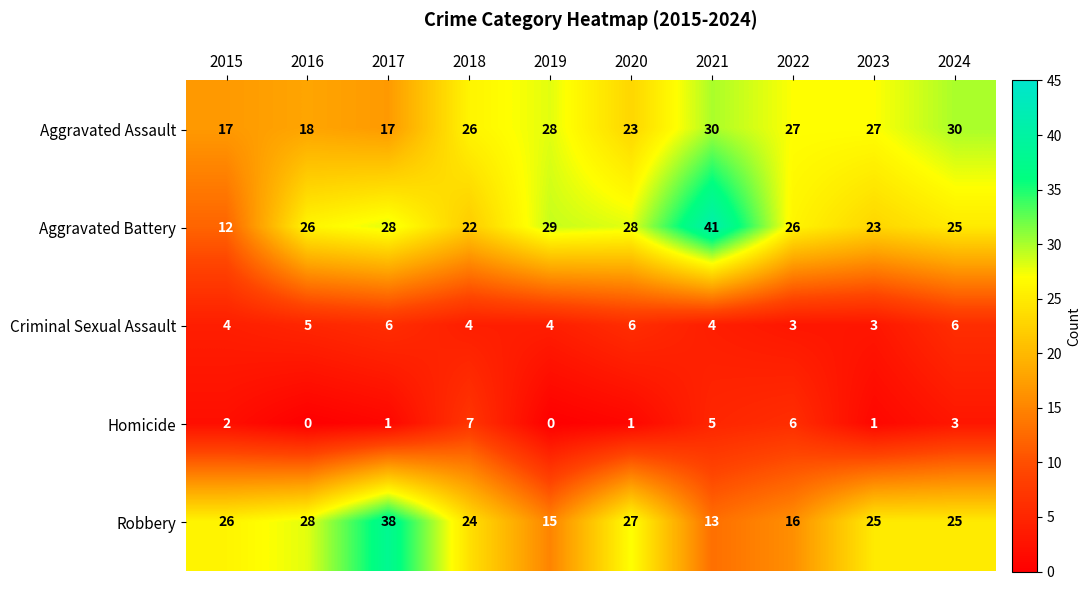

Which series has the largest total across all categories?

Aggravated Battery